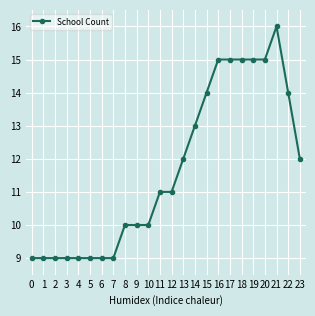

What is the approximate value at 11?

11